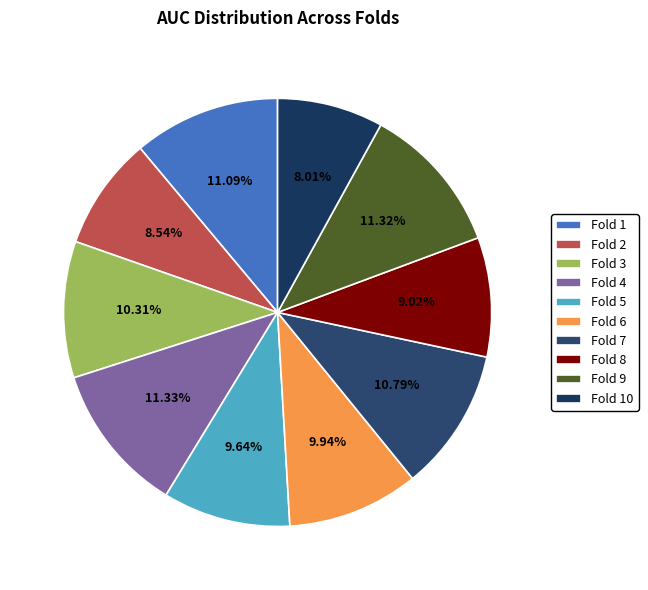

To the nearest percent, what percentage of the pie is Fold 9?

11%